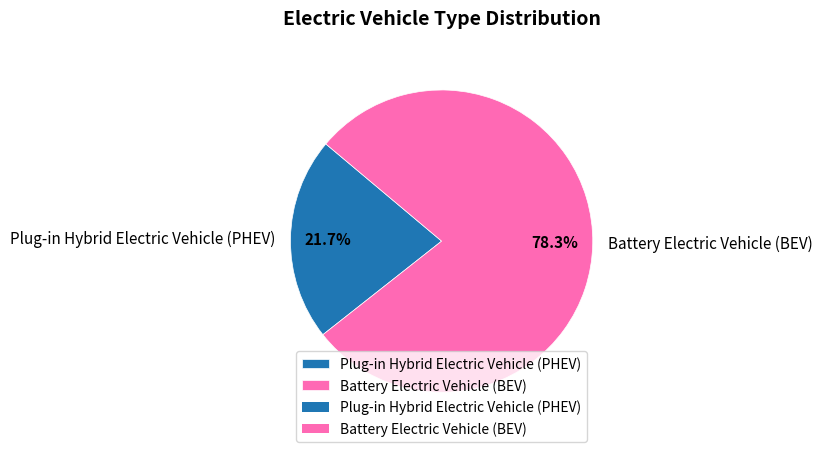

Combined, what portion of the pie is Battery Electric Vehicle (BEV) and Plug-in Hybrid Electric Vehicle (PHEV)?

100.0%